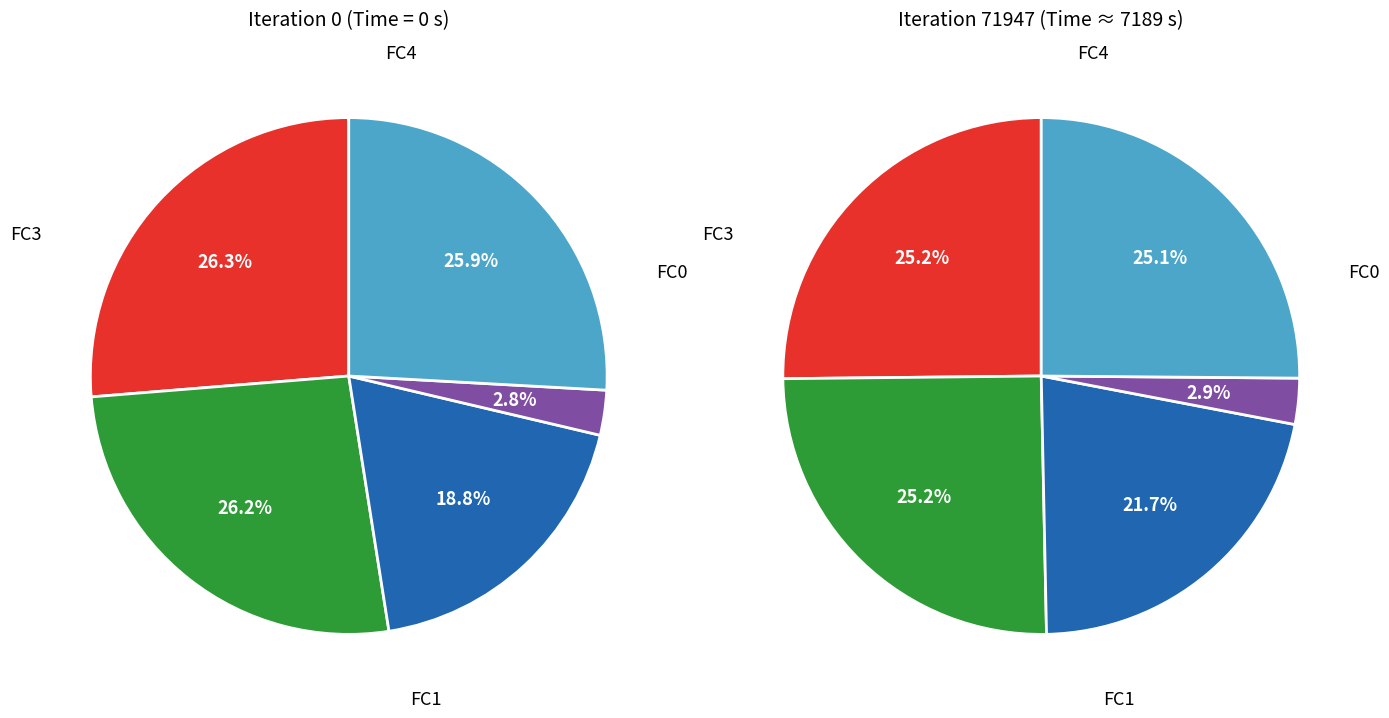

What is the largest slice in the pie chart?

4